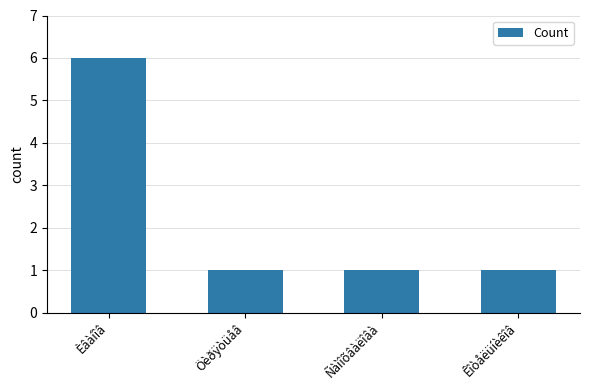

What is the difference between the maximum and minimum values?

5